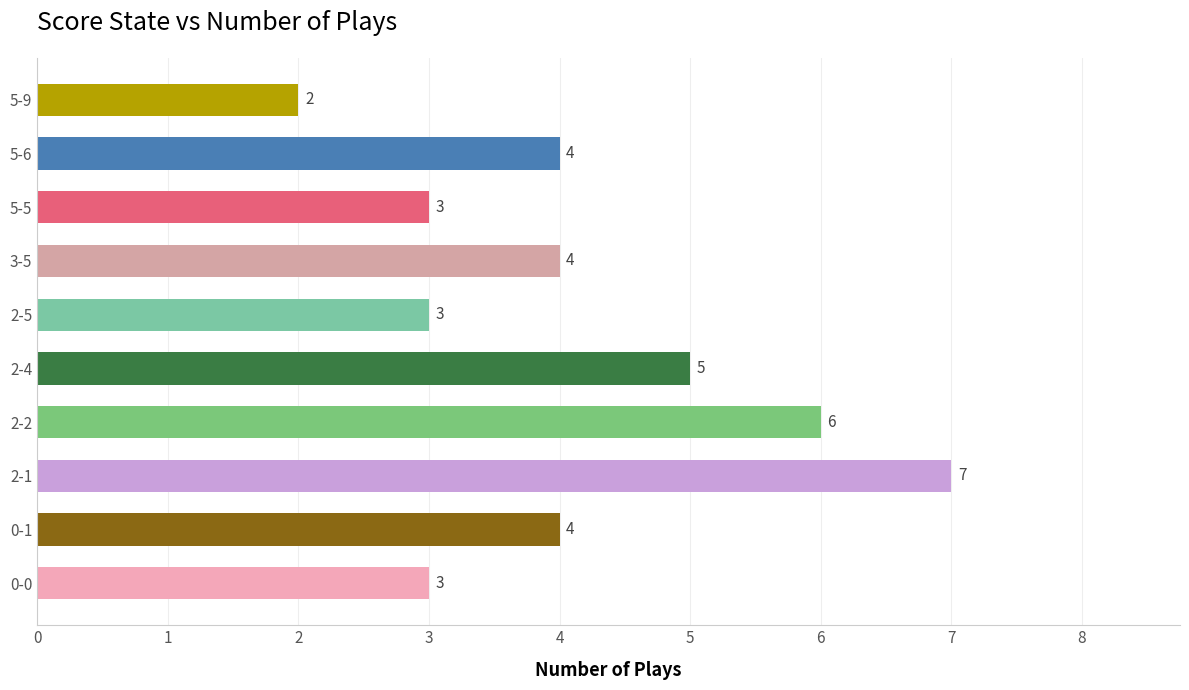

What value does the data have at 2-4?

5